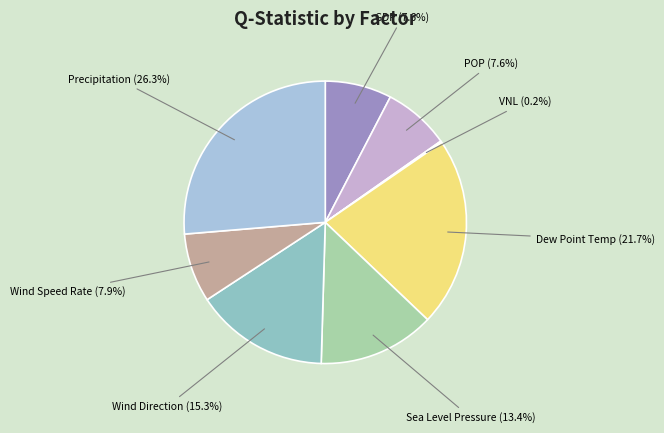

Which has a higher value, Sea Level Pressure or Precipitation?

Precipitation